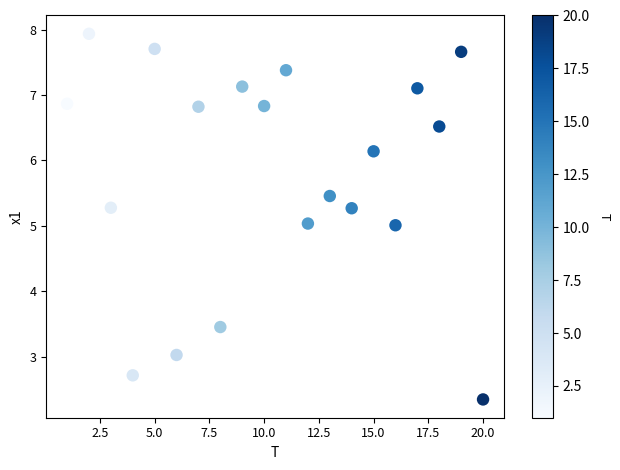

What is the range of X values (max minus min)?

19.0